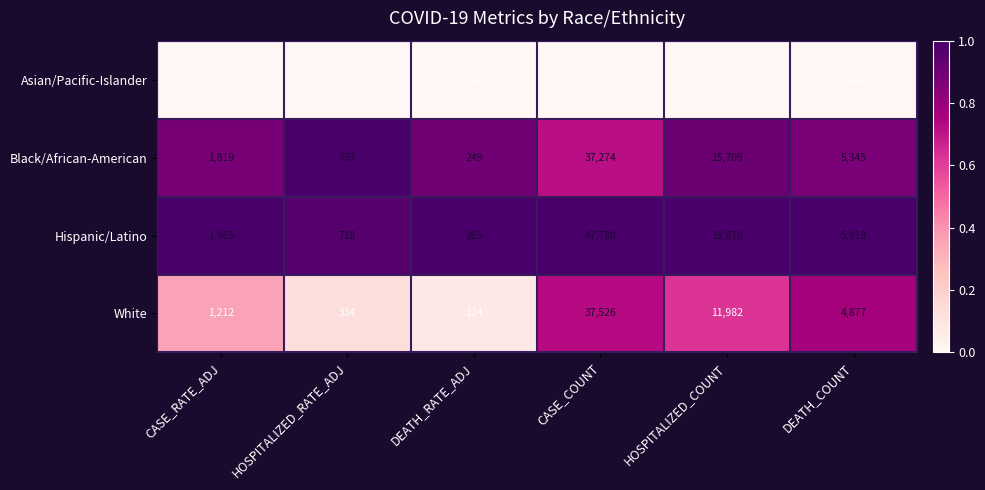

The value of White at CASE_COUNT is 65859. True or false?

False